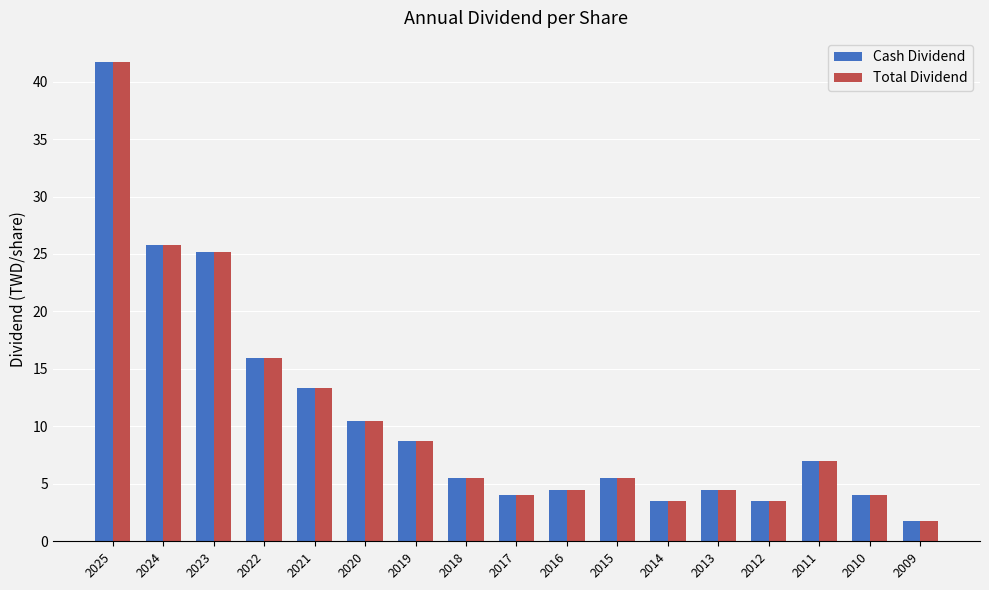

Does the chart contain any negative values?

No